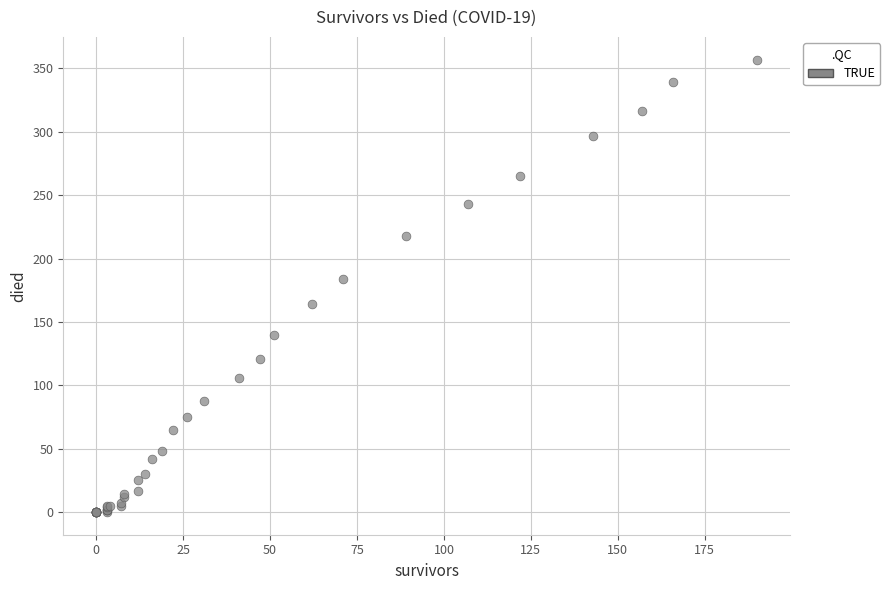

What Y value in the scatter plot is closest to 178?

184